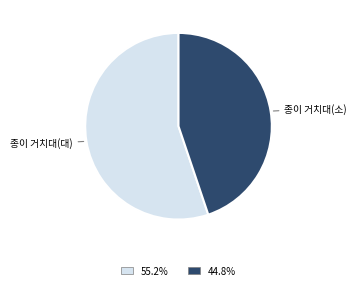

Does any single category account for the majority?

Yes